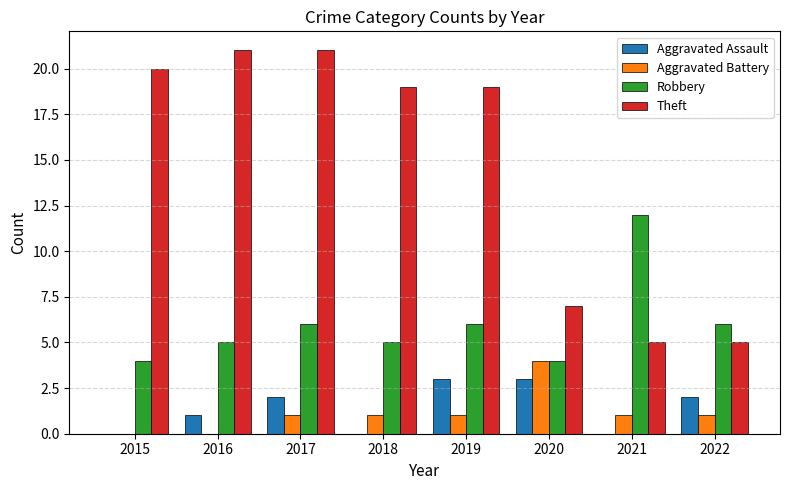

How many distinct data groups are displayed?

4